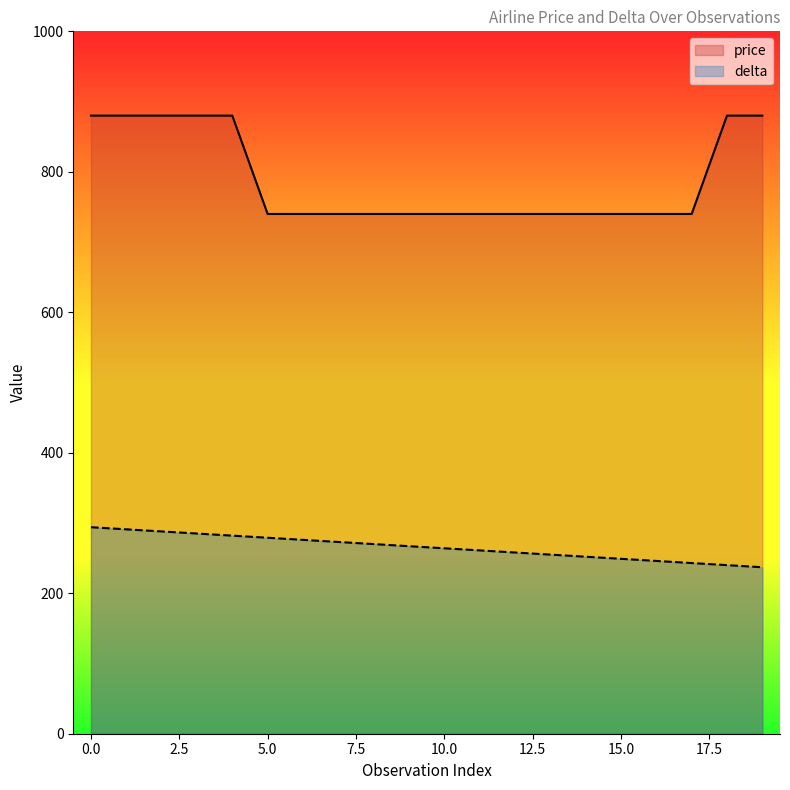

How many data points does each series have?

20